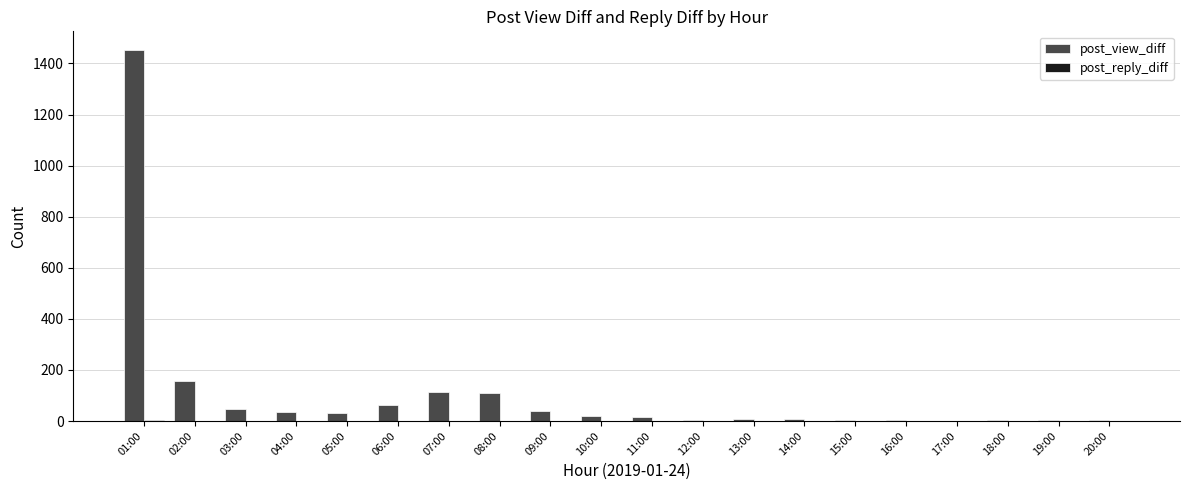

At which category is the sum across all series the highest?

01:00